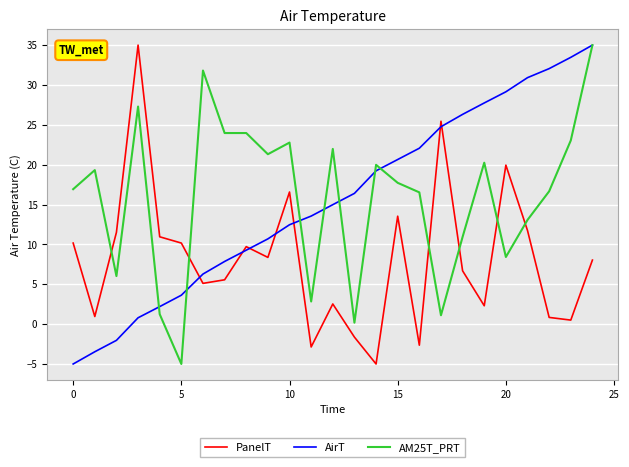

How many lines are shown in the chart?

3